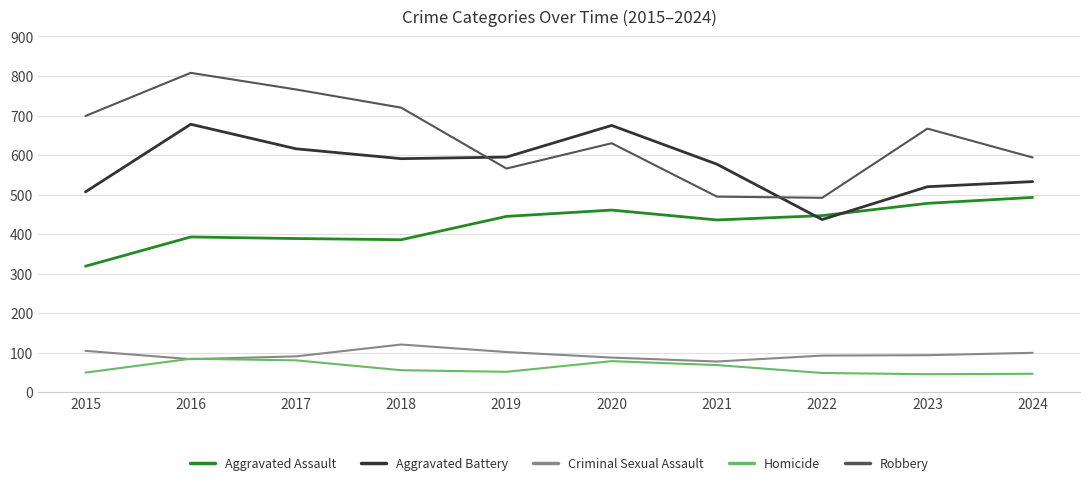

What is the lowest value of the Aggravated Assault series?

319